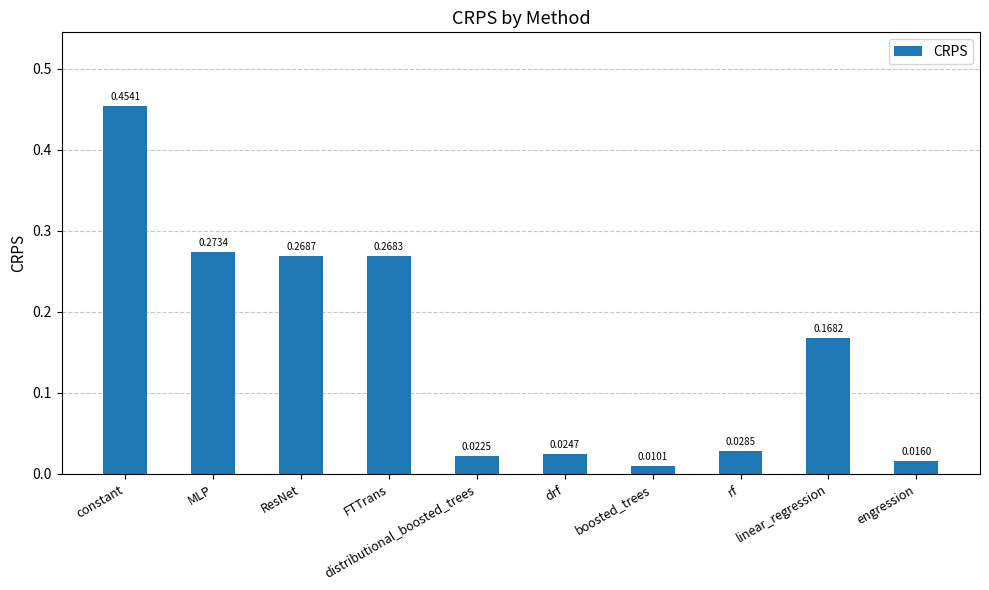

What is the difference between the maximum and minimum values?

0.4